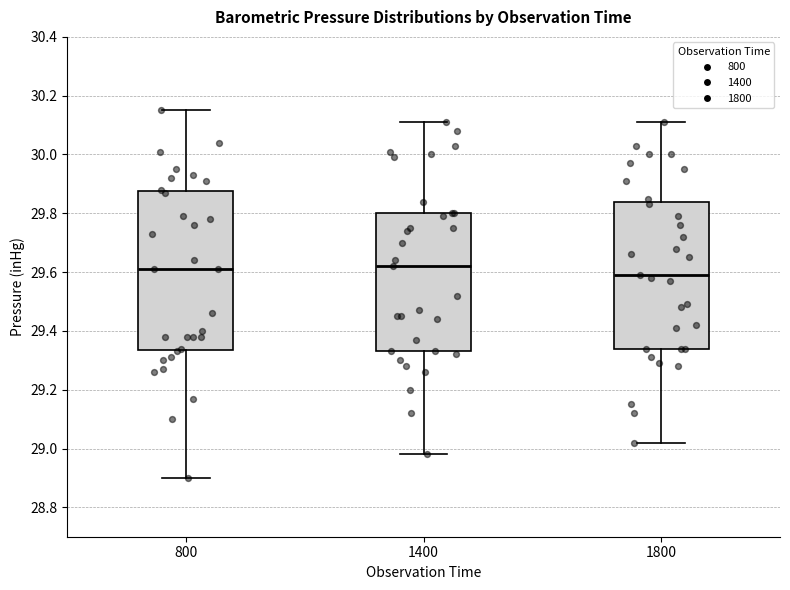

Reading left to right, read every box against the y-axis: the position of its median line, the range the box covers, and the ends of its whiskers. The values are not printed on the chart, so give them approximately, as read against the axis.

800: median 29.62, box 29.34 to 29.88, whiskers 28.90 to 30.16
1400: median 29.62, box 29.34 to 29.80, whiskers 28.98 to 30.12
1800: median 29.60, box 29.34 to 29.84, whiskers 29.02 to 30.12